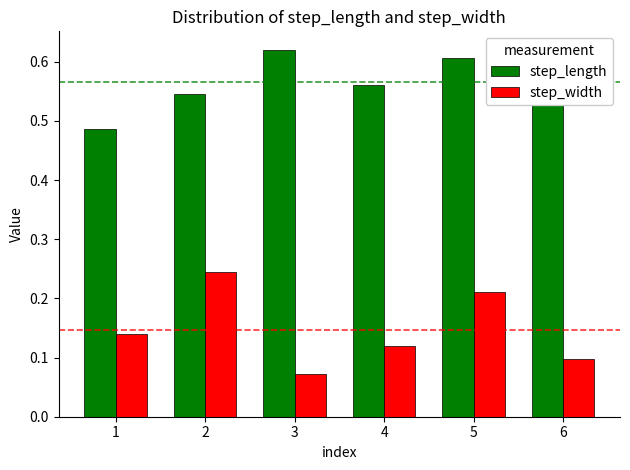

Which series changed the most between 1 and 2?

step_width